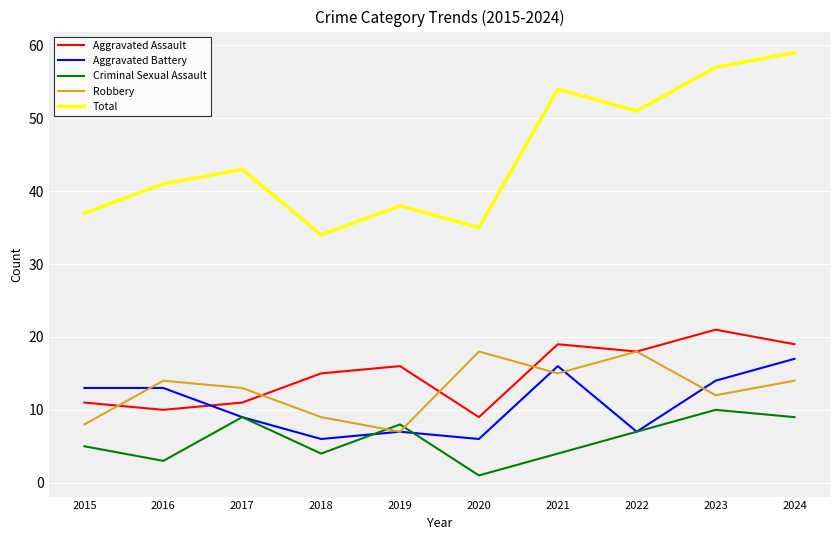

Where is the first local maximum for Aggravated Assault?

2019